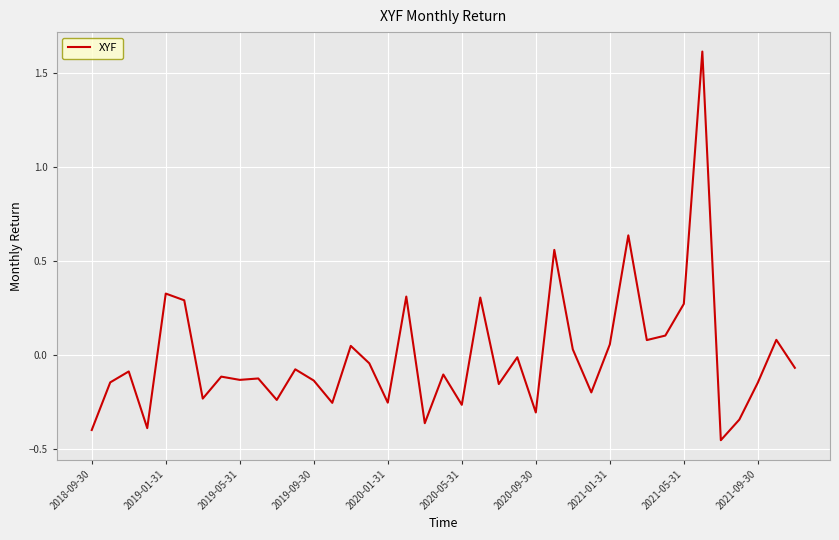

What is the maximum value shown in the chart?

1.6